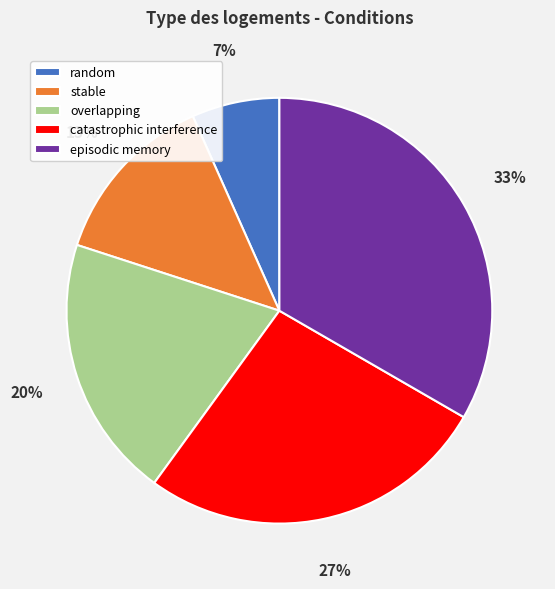

Combined, do catastrophic interference and stable account for over 50%?

No